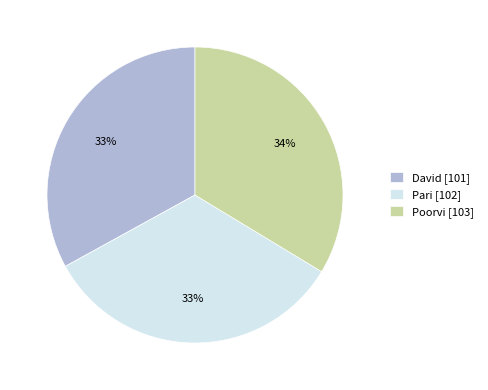

To the nearest percent, what percentage of the pie is David [101]?

33%